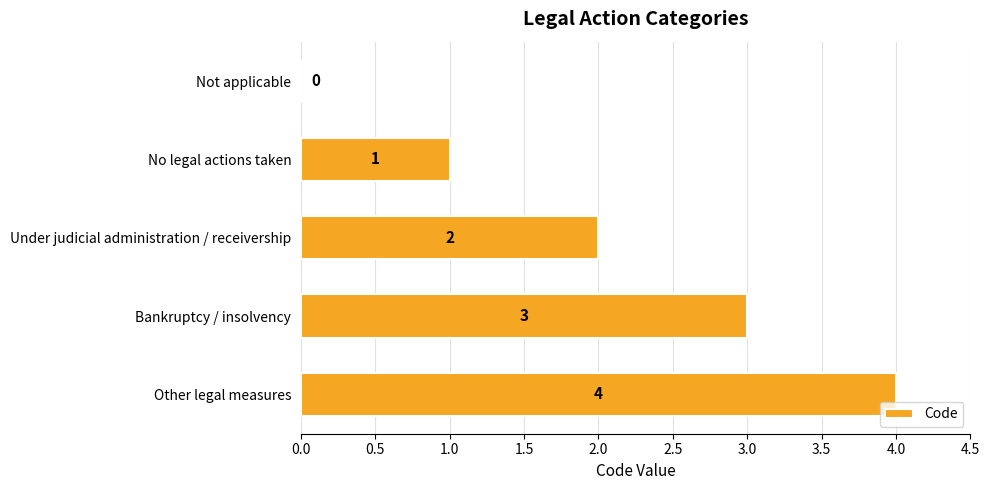

Which category has the highest value across all series?

Other legal measures